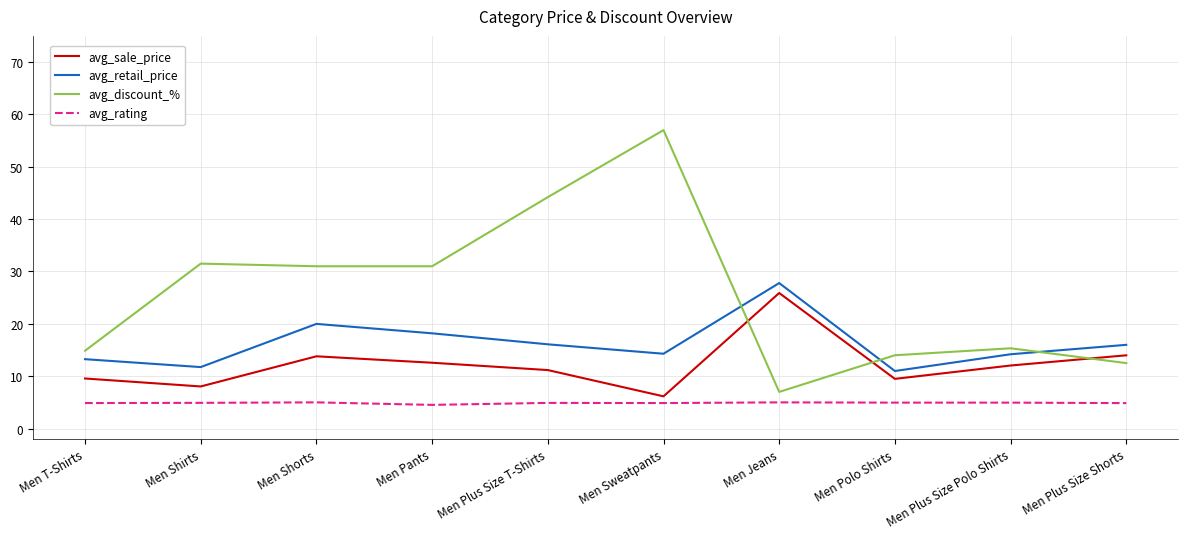

At how many categories does at least one series exceed 56?

1